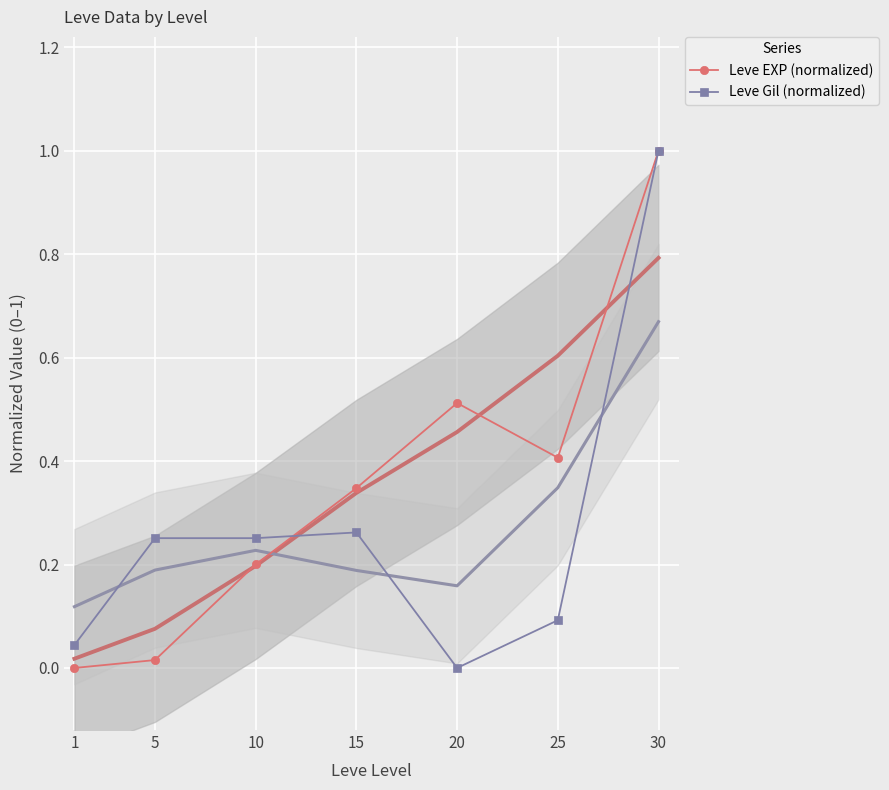

How many values in Leve Gil (normalized) are above zero?

6